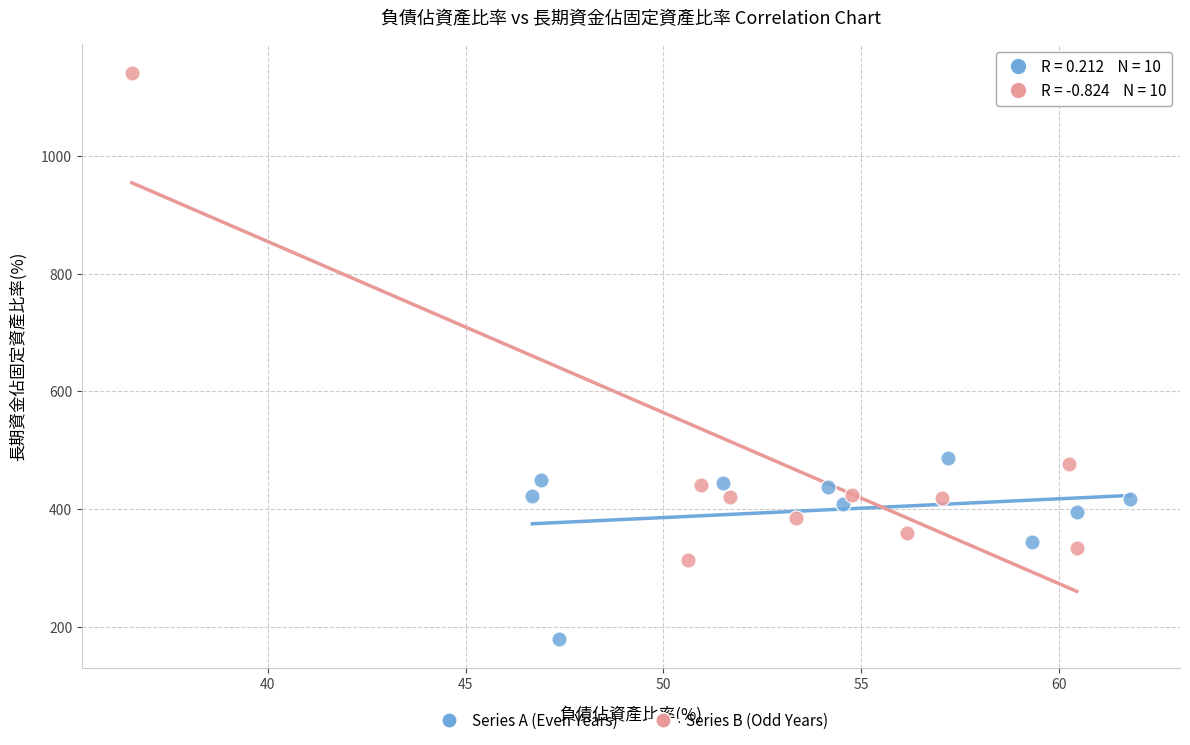

Which series contains the highest Y value?

Series B (Odd Years)